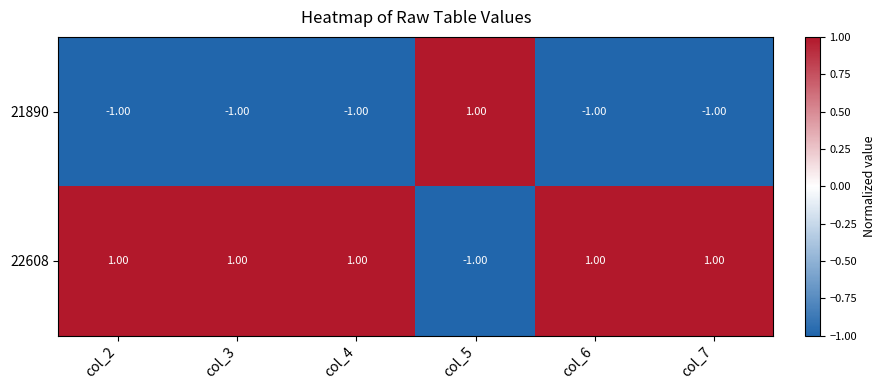

Which series has the largest total across all categories?

22608